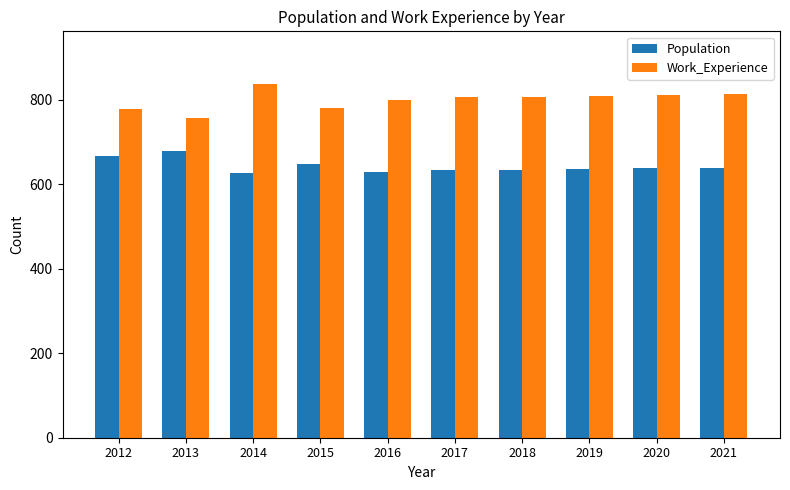

At 2014, list the series in order from smallest to largest.

Population, Work_Experience